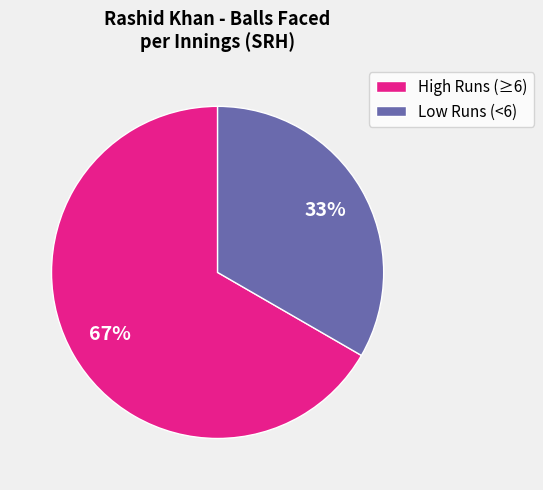

Between Low Runs (<6) and High Runs (≥6), which is larger?

High Runs (≥6)